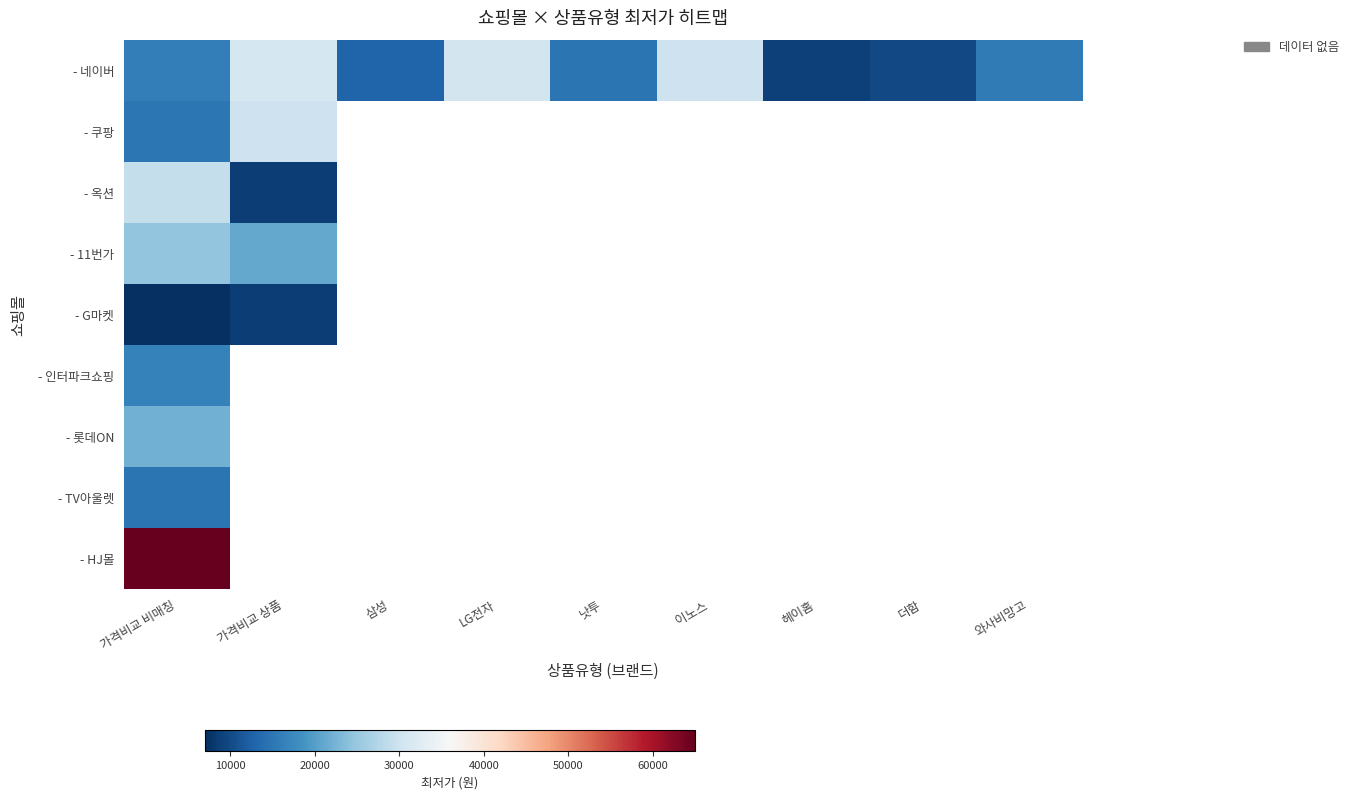

Where does the - 네이버 series first go above 15500?

가격비교 비매칭